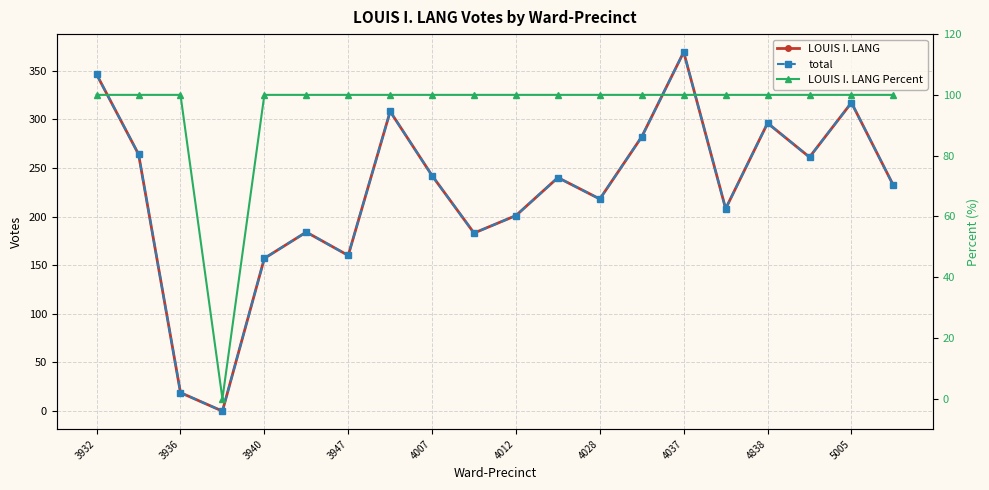

At which category is the sum across all series the highest?

4037